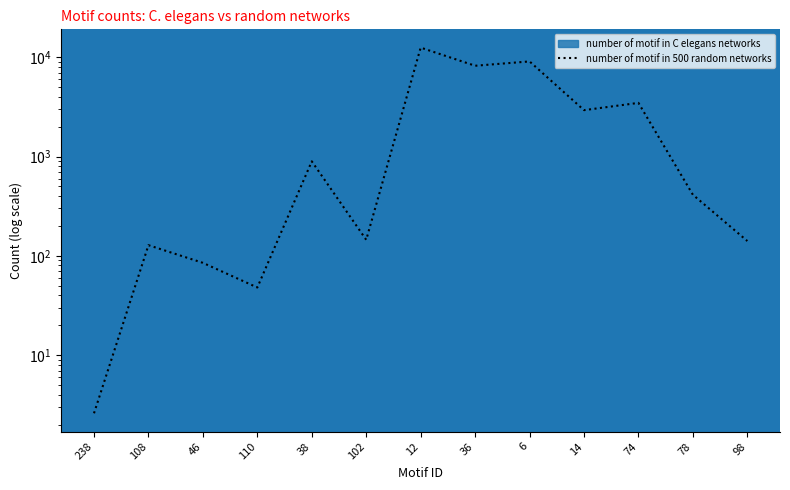

List the labels in order of value, largest first.

12, 6, 36, 74, 14, 38, 78, 102, 98, 108, 46, 110, 238